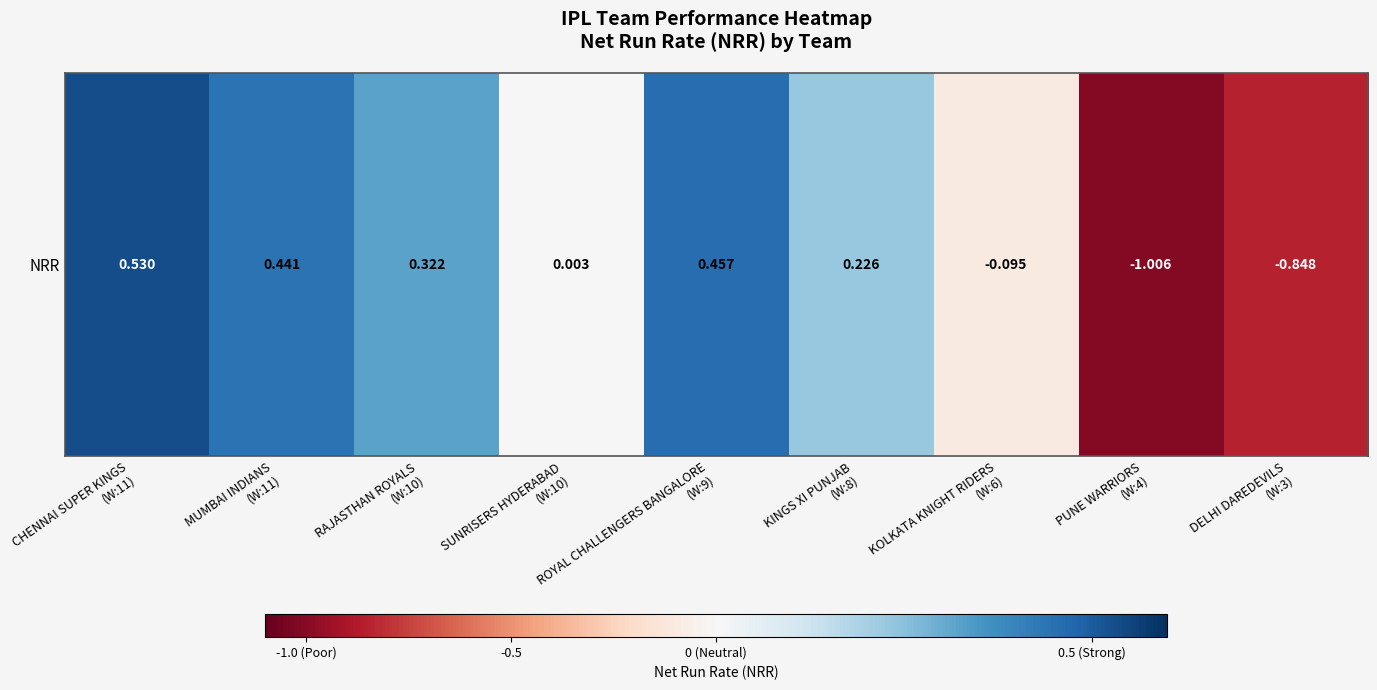

What is the difference between the second highest and second lowest values?

1.3